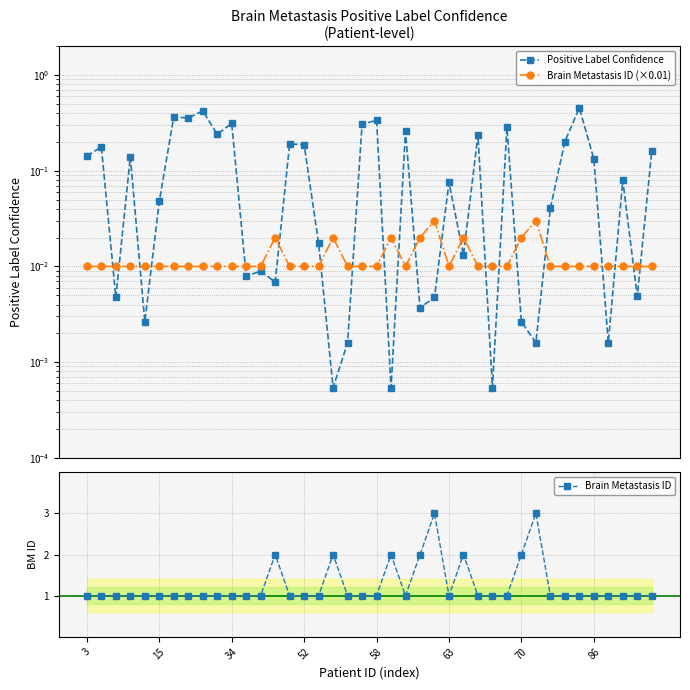

What is the difference between the highest and lowest values at 31?

3.0